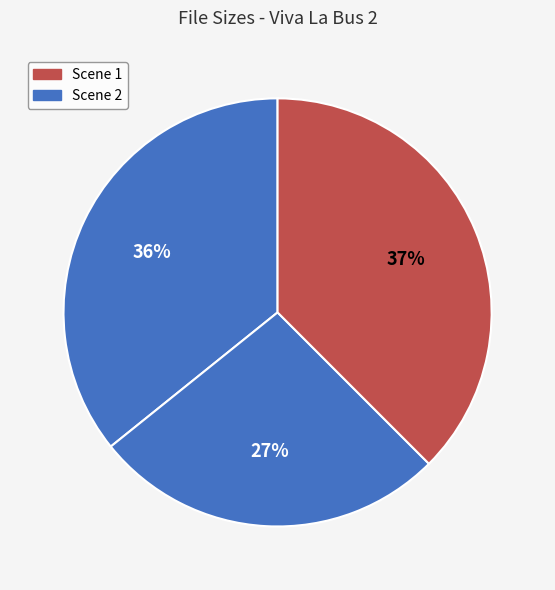

What is the largest slice in the pie chart?

Viva La Bus 2 - Scene 1.mp4